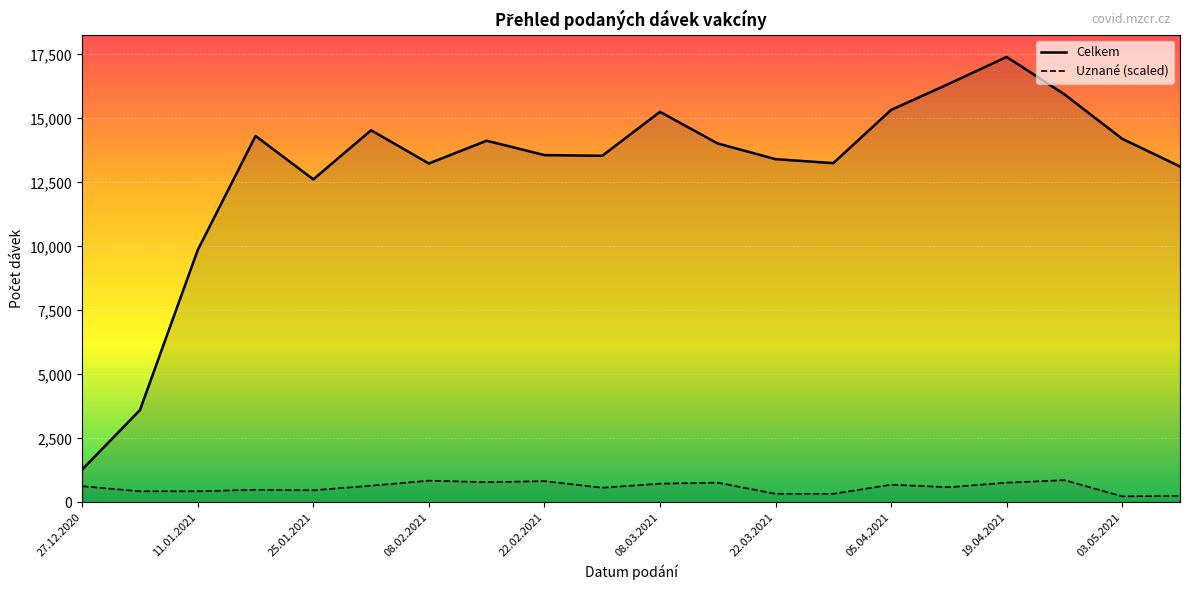

Which series changed the most between 27.12.2020 and 05.04.2021?

Celkem